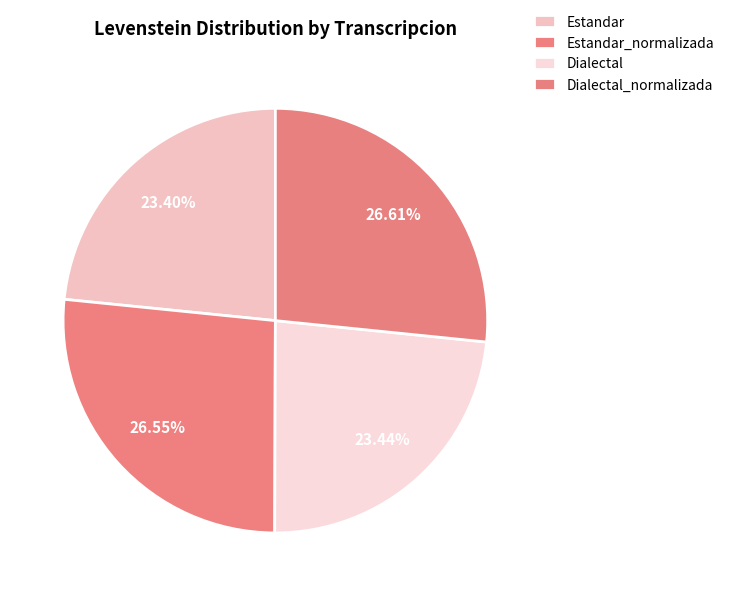

What is the ratio of the value at Estandar to the value at Dialectal_normalizada?

0.9